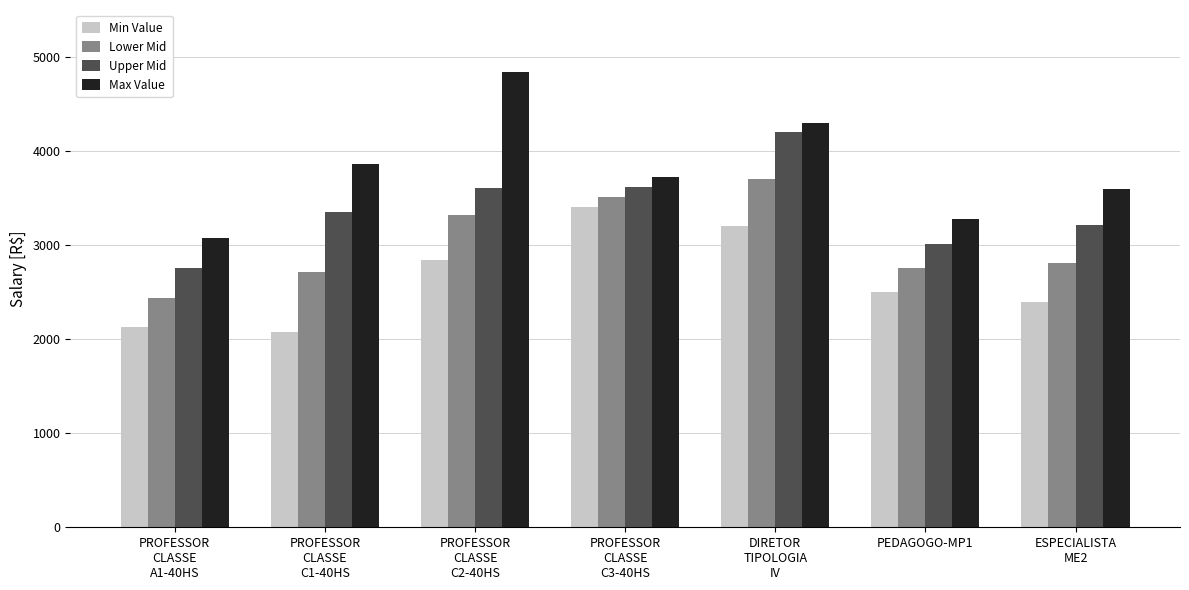

Which series has the largest range (max minus min)?

Max Value